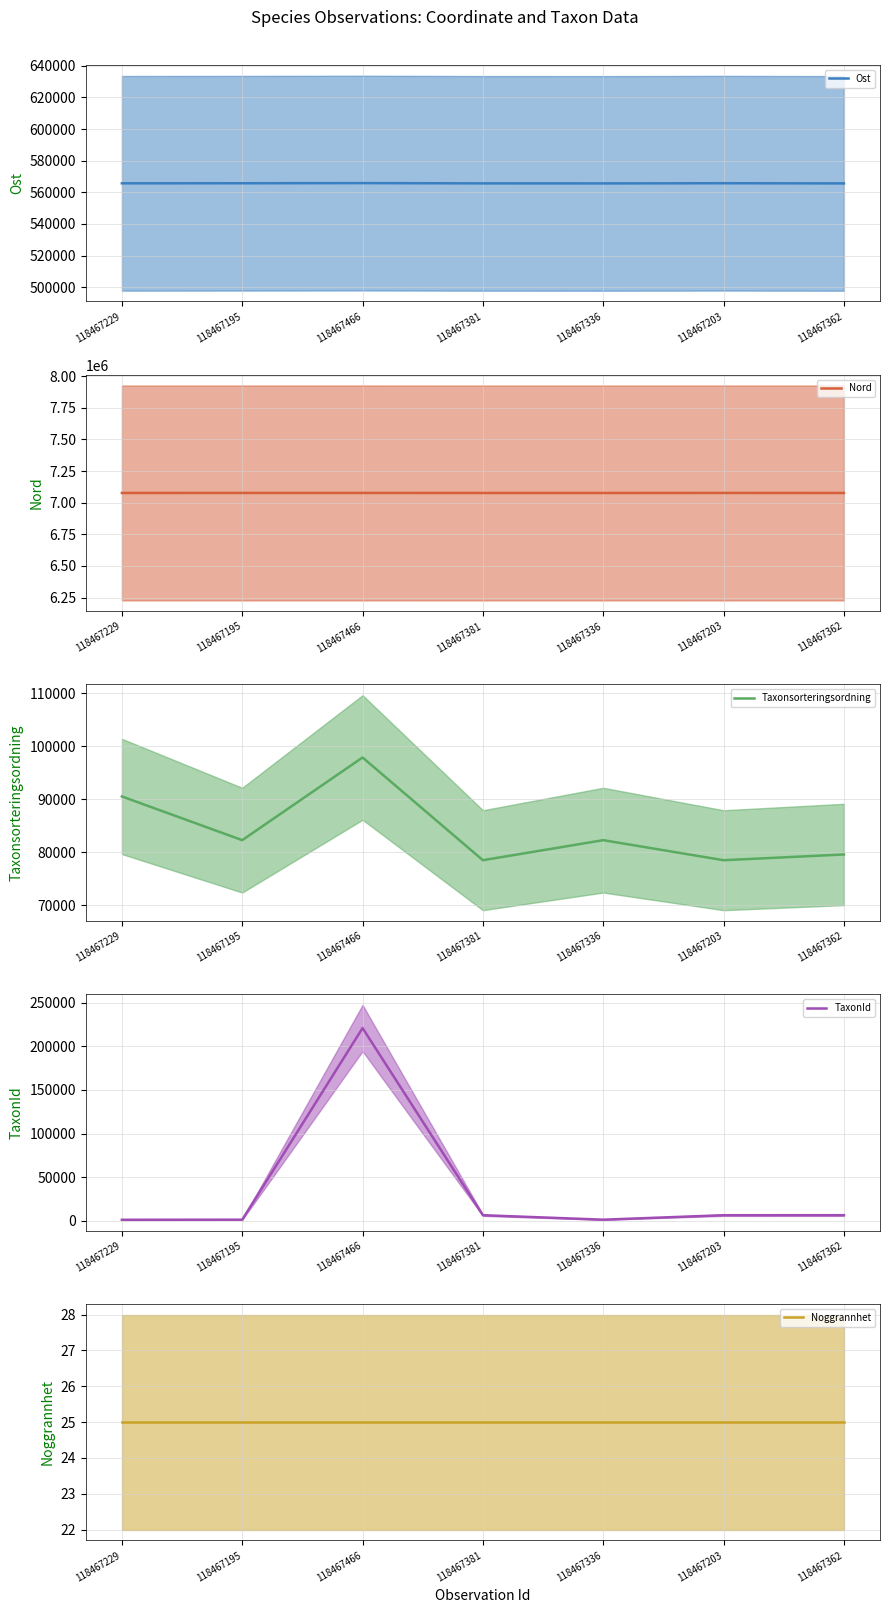

Which series has the largest range (max minus min)?

TaxonId